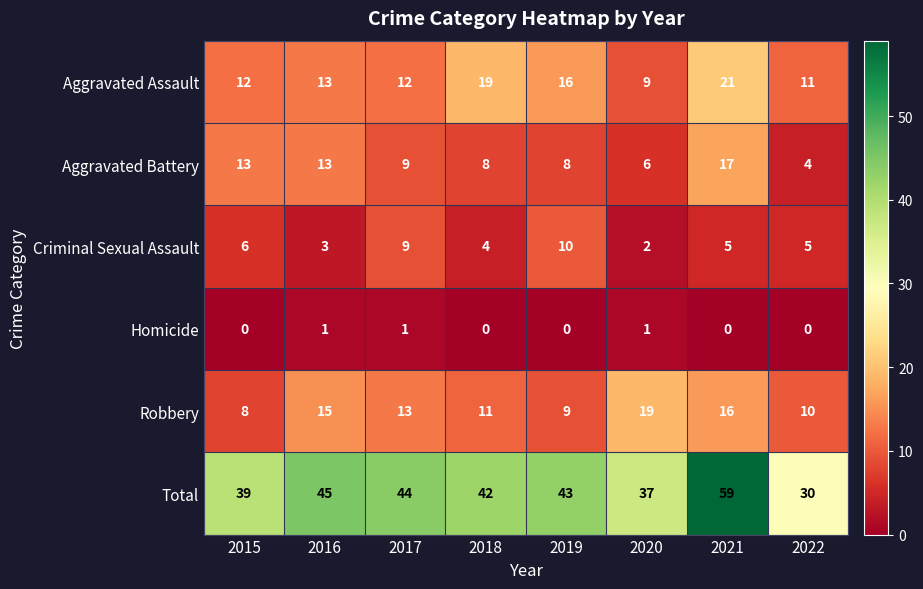

What is the total value across all series at 2018?

84